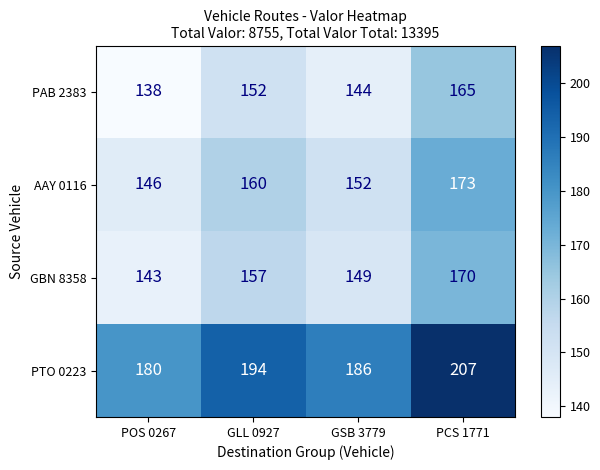

Count the number of categories in the chart.

4